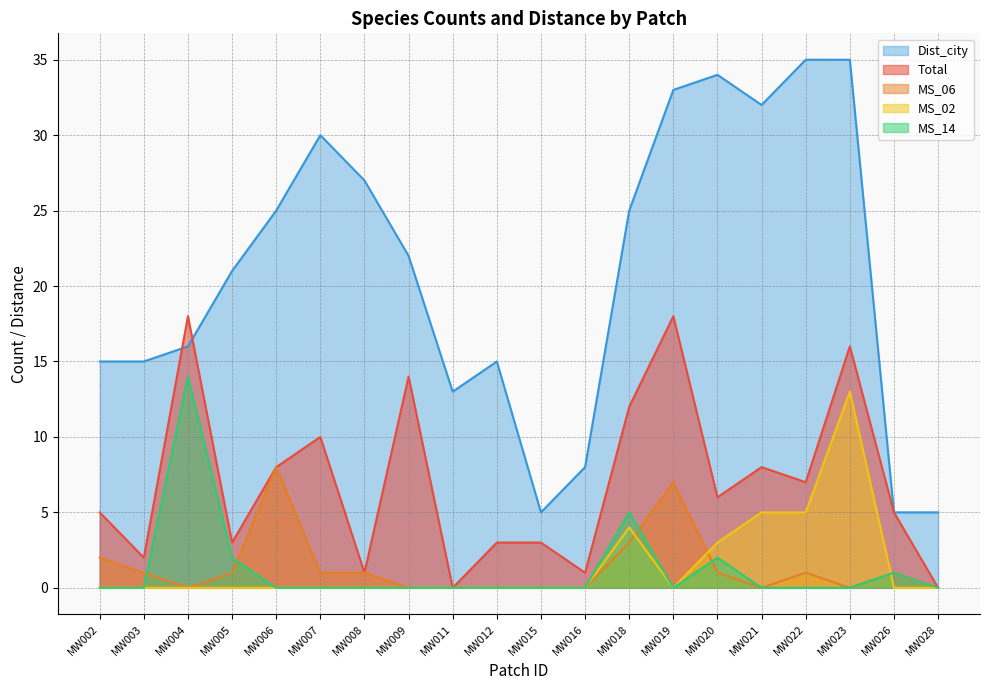

True or false: MS_02 and Dist_city cross at least once.

False